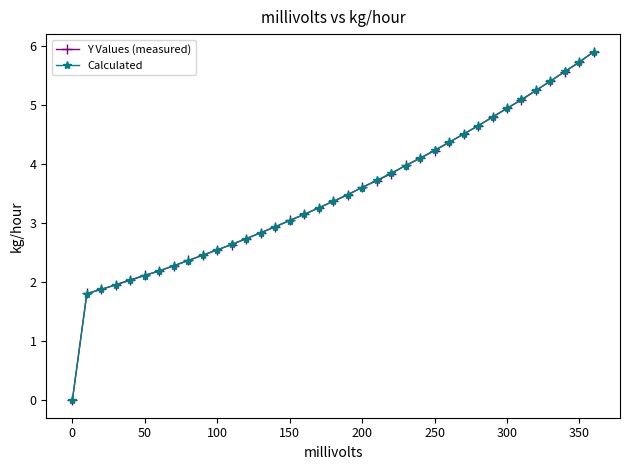

What is the value of the Calculated point at the 15th from the left?

2.9